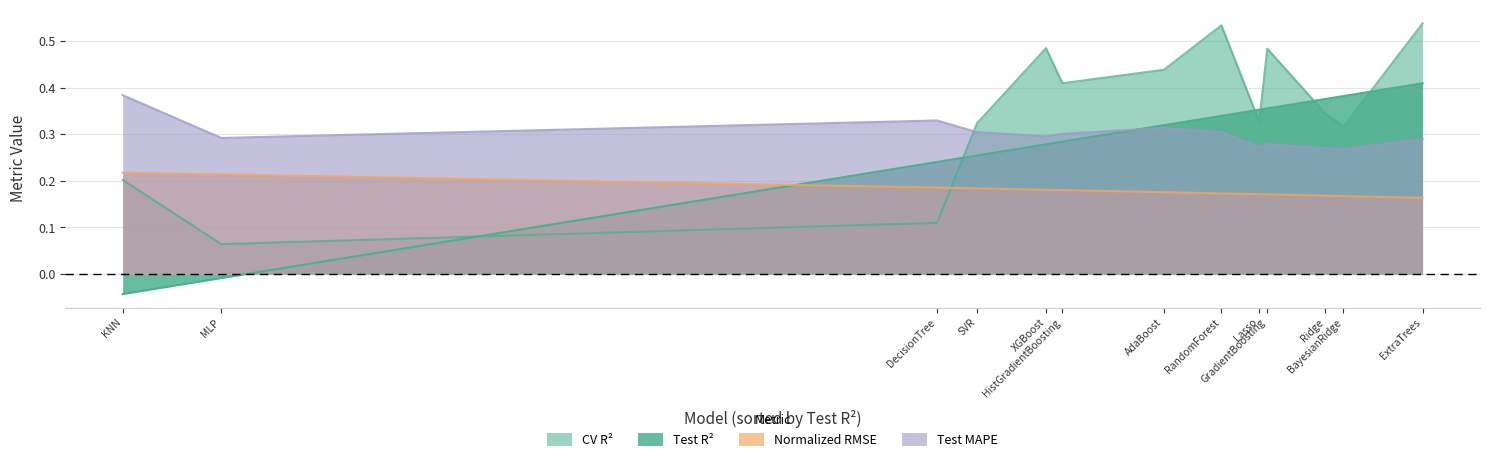

What is the average value of the Test MAPE series?

0.3